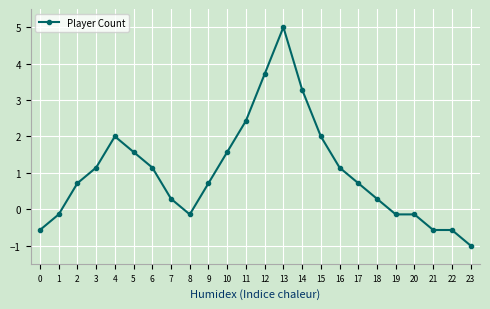

Is this an area chart (filled region under the line)?

No